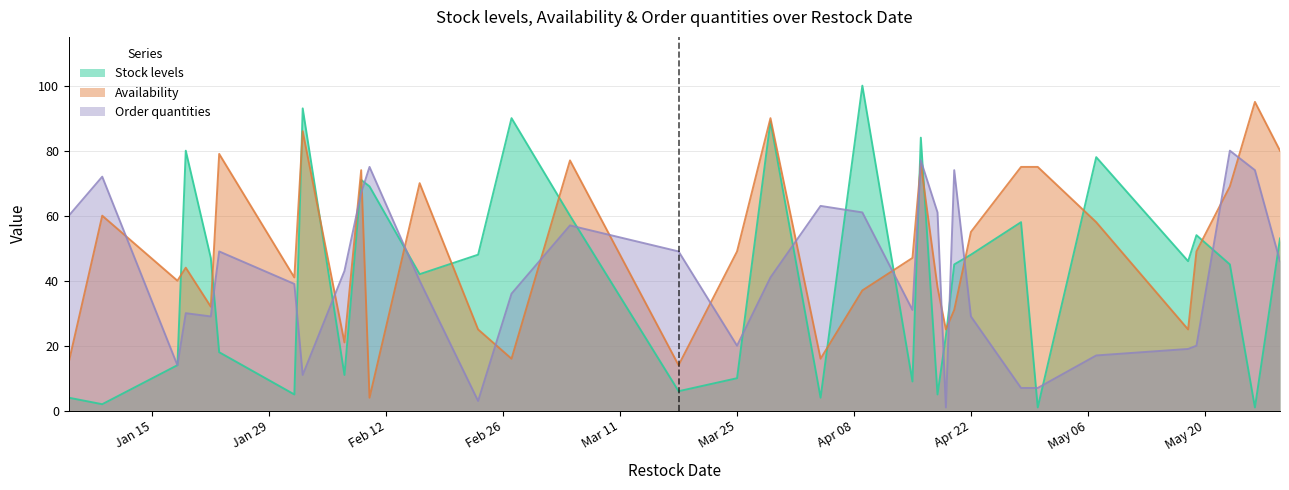

Where do Availability and Stock levels first cross each other?

2024-01-18 and 2024-01-19